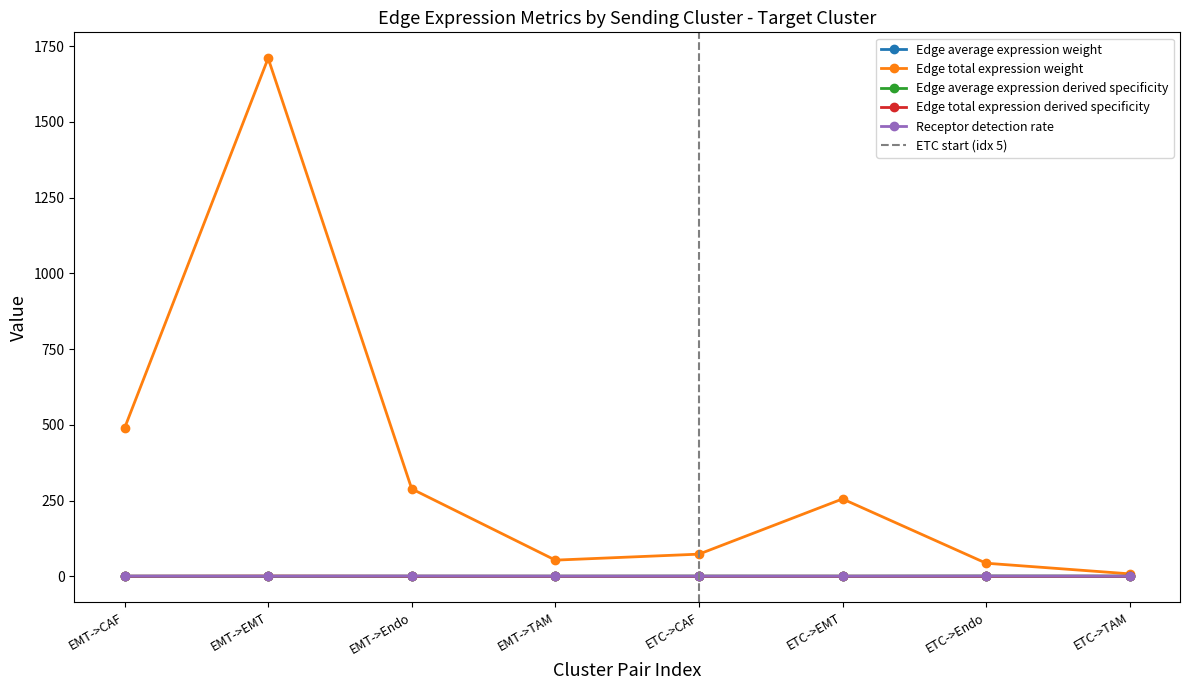

Reading left to right, extract all data points from this chart.

Edge average expression weight: 0.0	0.0	0.0	0.0	0.1	0.0	0.1	0.0
Edge total expression weight: 488.9	1710.1	288.4	53.2	73.0	255.3	43.0	7.9
Edge average expression derived specificity: 0.0	0.0	0.1	0.0	0.2	0.1	0.4	0.2
Edge total expression derived specificity: 0.2	0.6	0.1	0.0	0.0	0.1	0.0	0.0
Receptor detection rate: 0.3	0.2	0.6	0.2	0.3	0.2	0.6	0.2